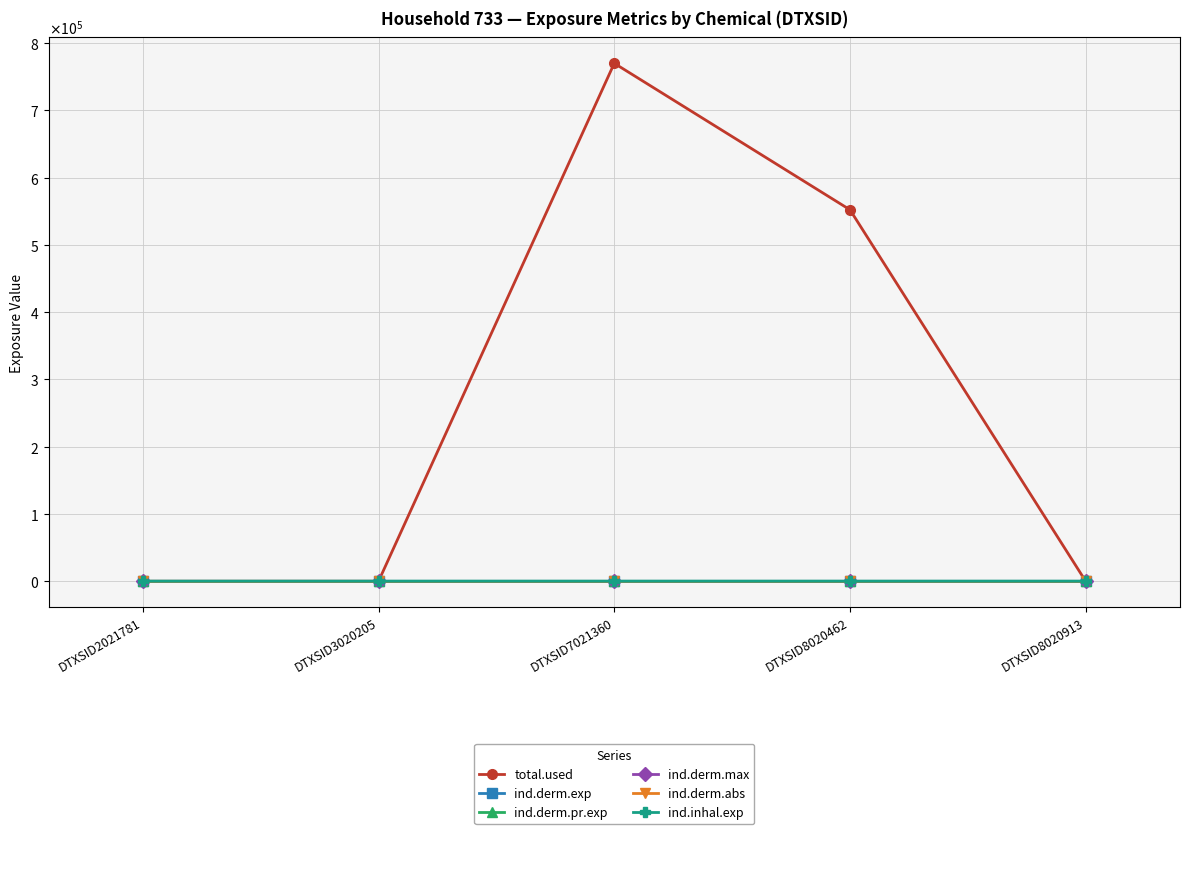

Does the chart have visible grid lines?

Yes